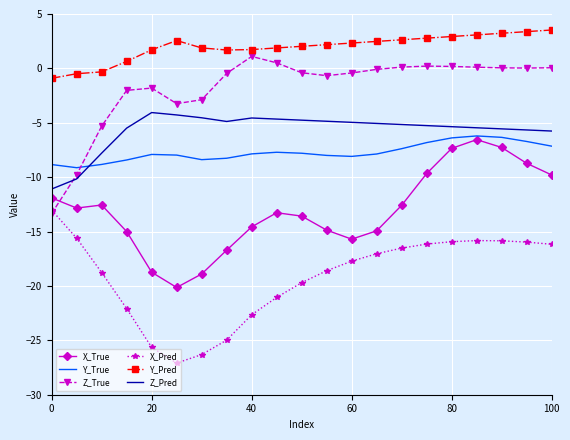

True or false: X_True and Y_Pred cross at least once.

False